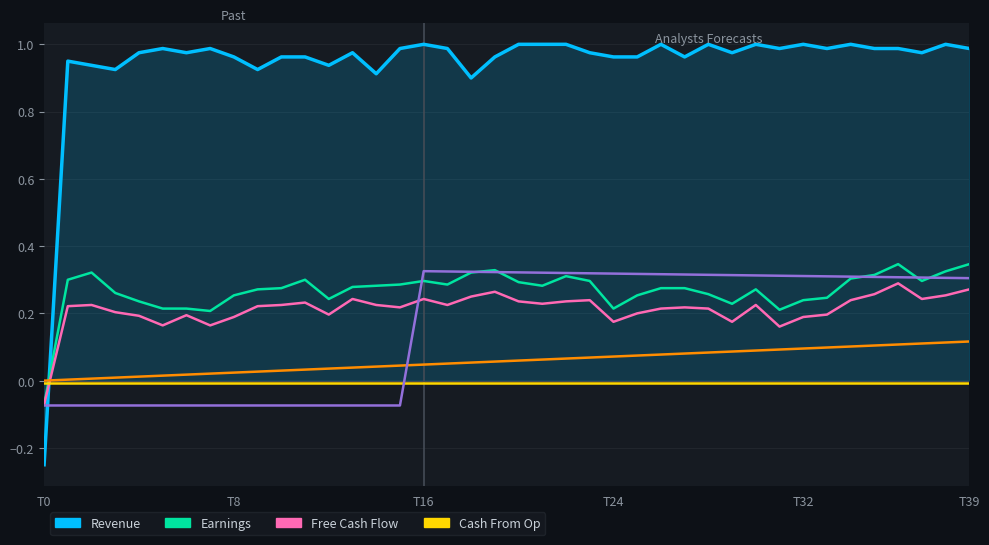

Does the chart have visible grid lines?

Yes